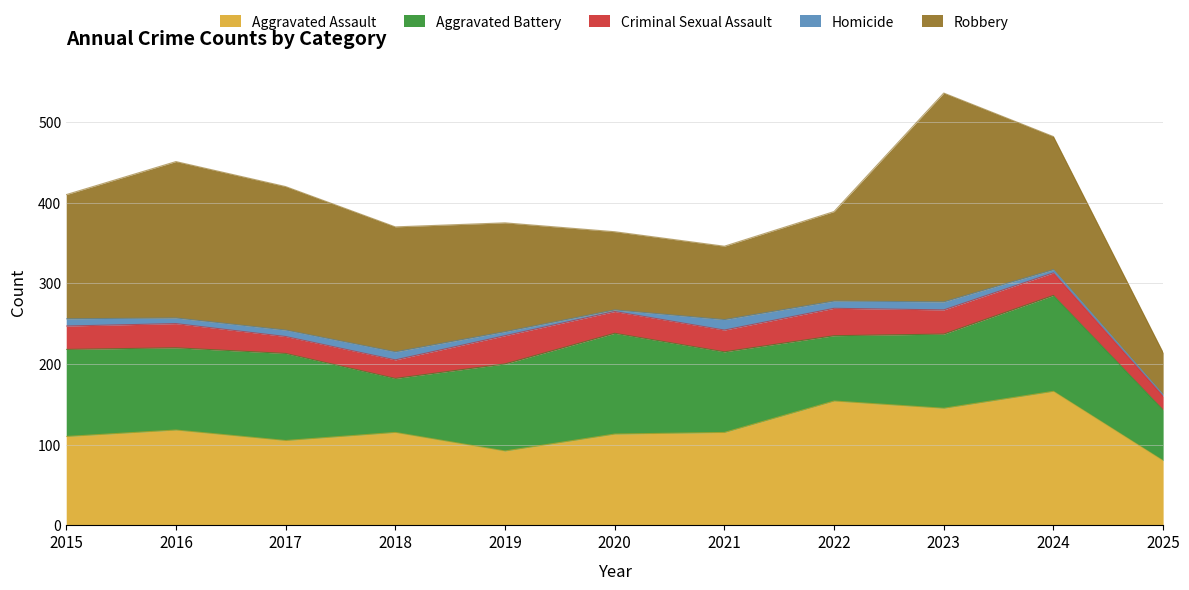

At which label does Aggravated Battery reach its minimum?

2025